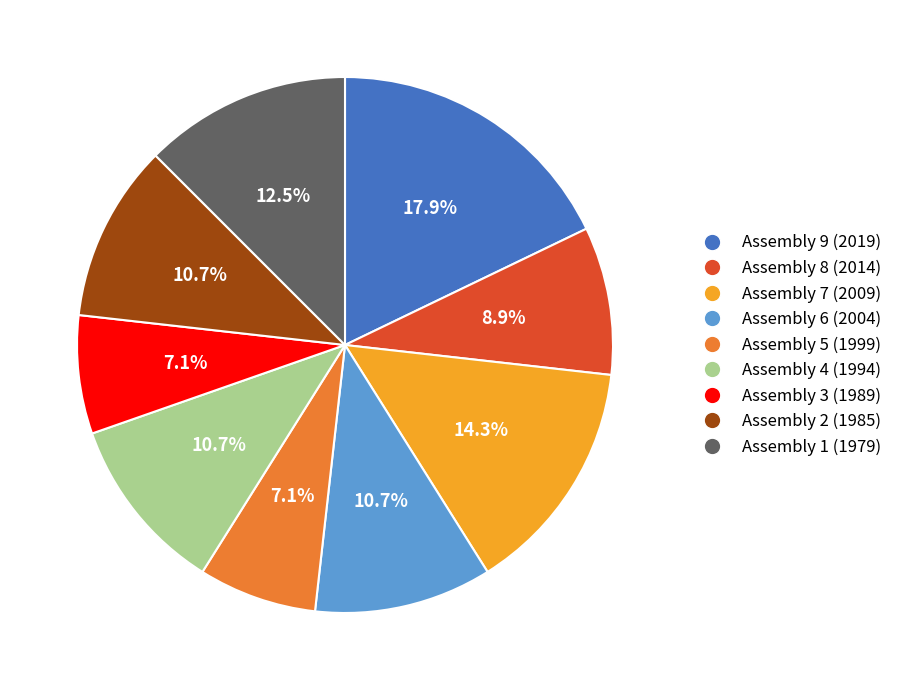

Combined, what portion of the pie is Assembly 2 (1985) and Assembly 9 (2019)?

28.6%